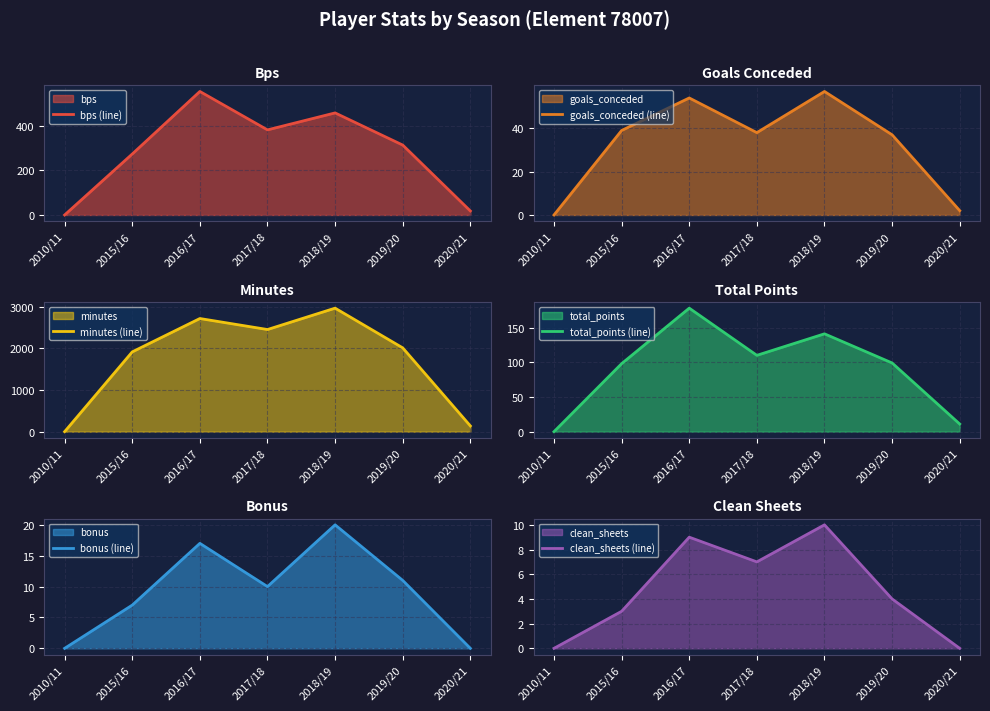

Reading left to right, extract all data points from this chart.

bps (line): 0	273	553	381	457	313	18
goals_conceded (line): 0	39	54	38	57	37	2
minutes (line): 0	1914	2714	2450	2963	2010	138
total_points (line): 0	98	178	110	141	99	11
bonus (line): 0	7	17	10	20	11	0
clean_sheets (line): 0	3	9	7	10	4	0